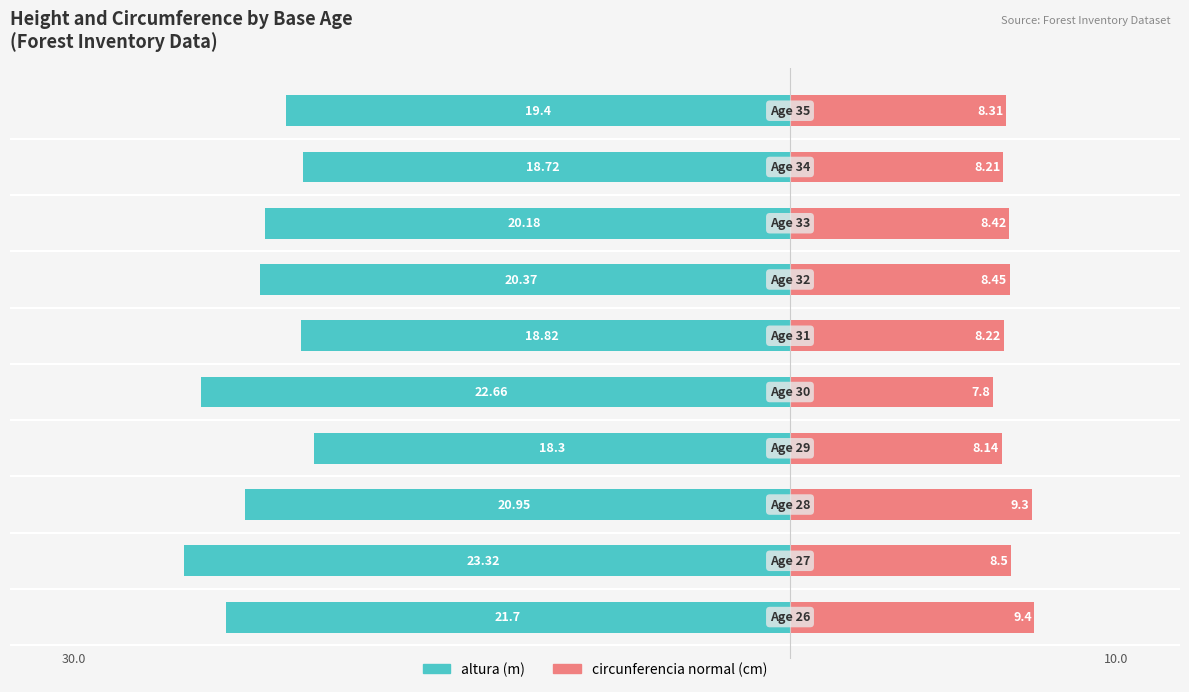

How many groups of bars are there?

10